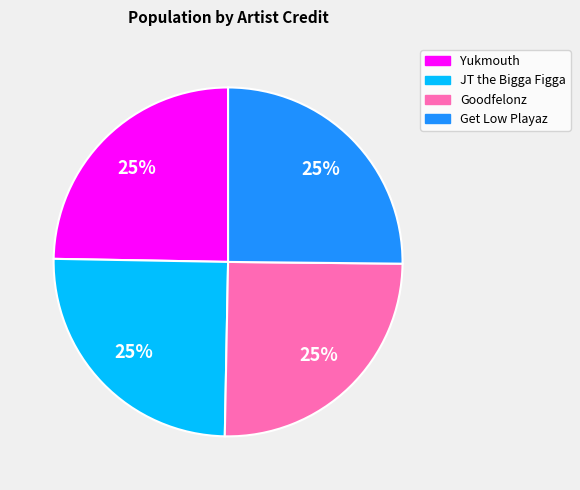

Is Yukmouth the majority of the pie?

No